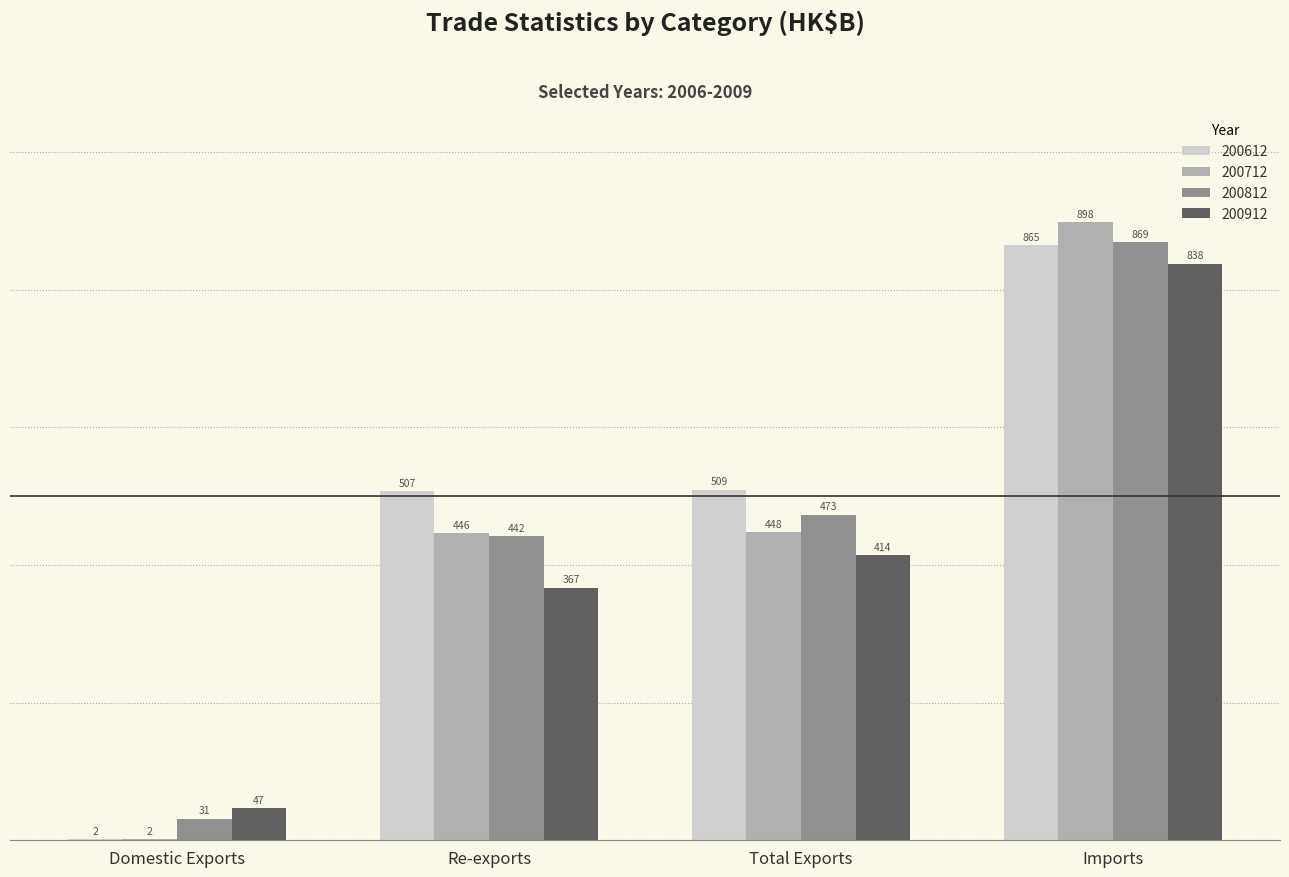

What is the spread (max minus min) of values at Imports?

60.2